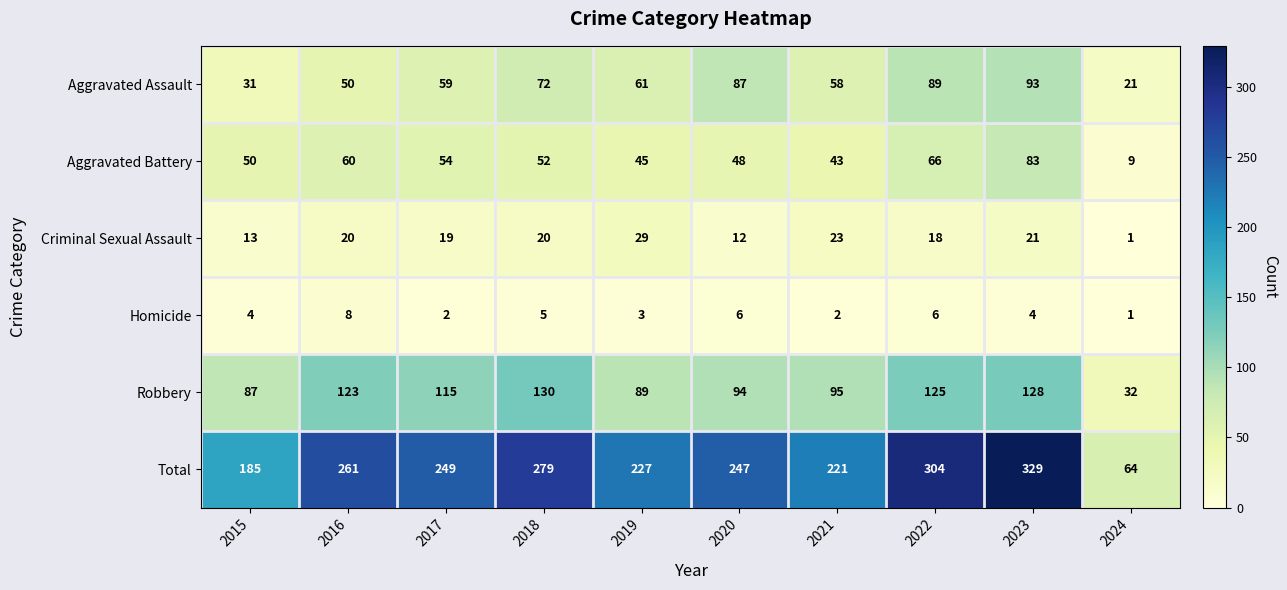

At which label is Robbery closest to 81?

2015